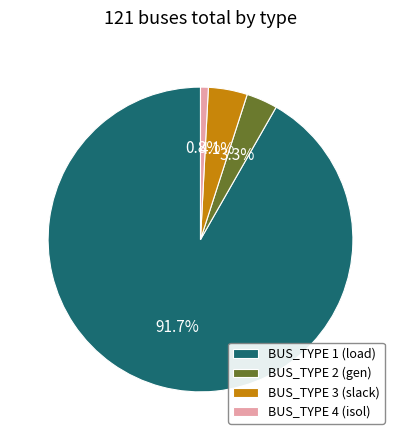

Is it true that BUS_TYPE 2 is 3% of the pie?

True